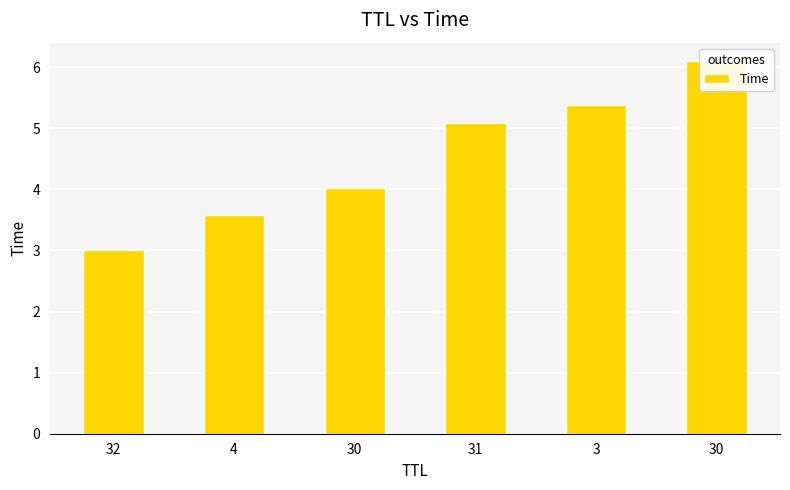

Reading left to right, what are all the values shown in this chart?

32=3.0	4=3.6	30=4.0	31=5.1	3=5.4	30=6.1